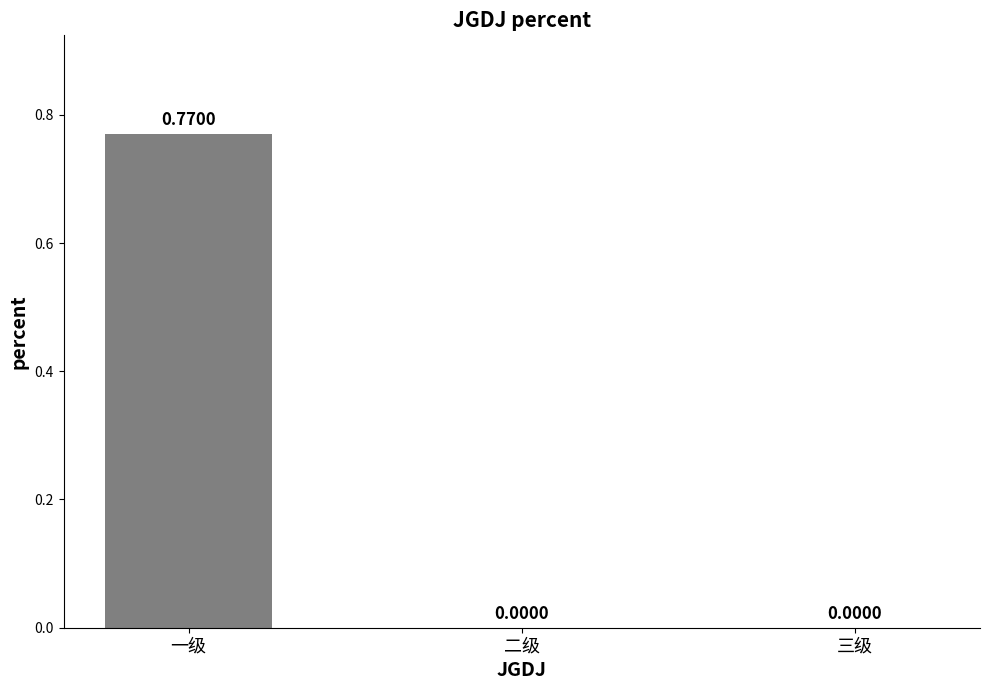

Which has a higher value, 二级 or 一级?

一级